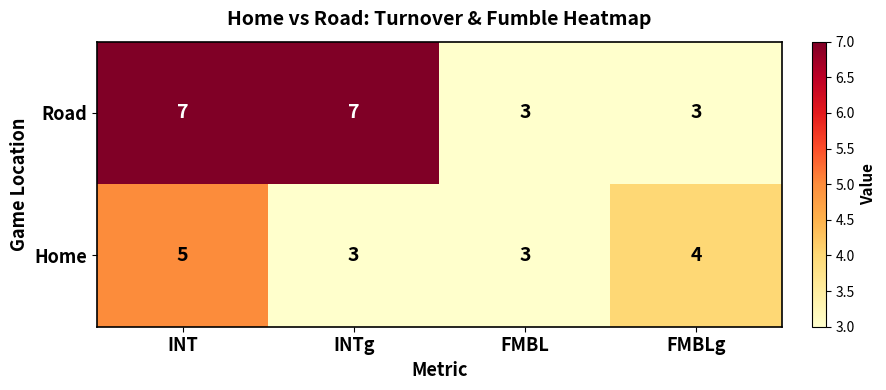

The Road series shows 11 at INT. True or false?

False